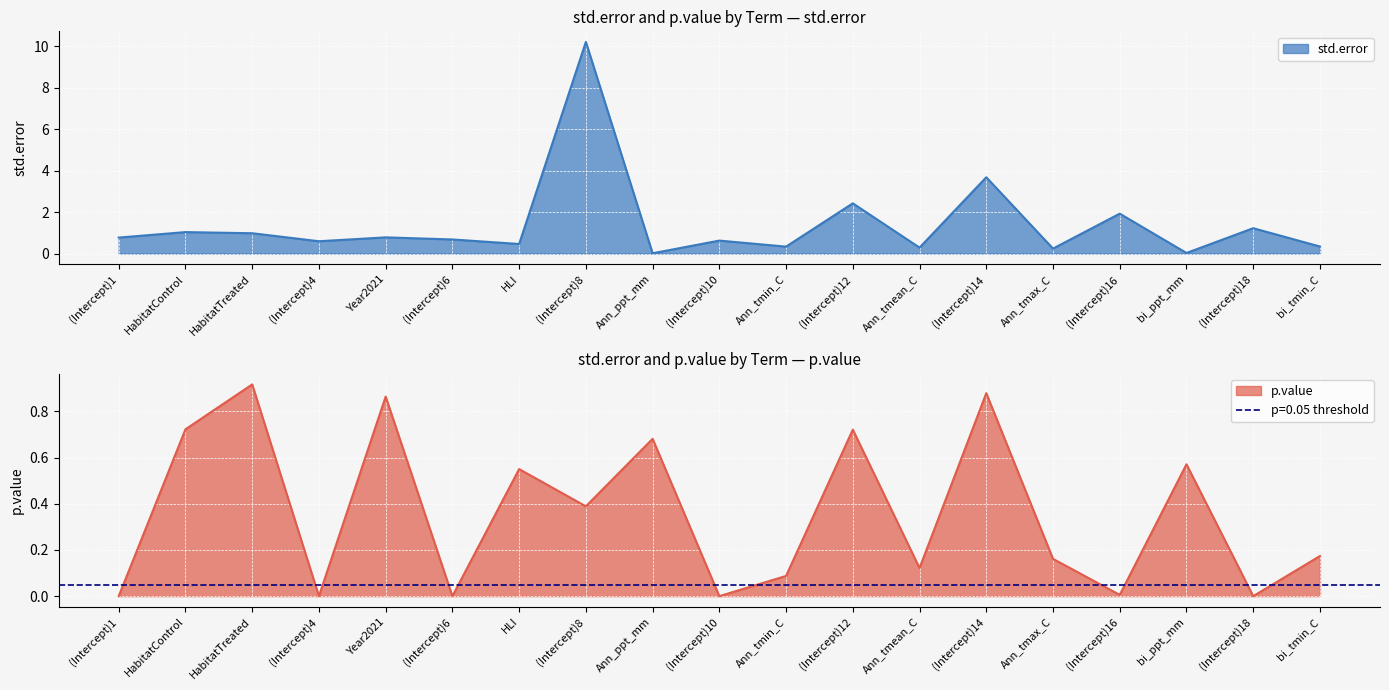

The value of p.value at Ann_tmin_C is 0.0. True or false?

False